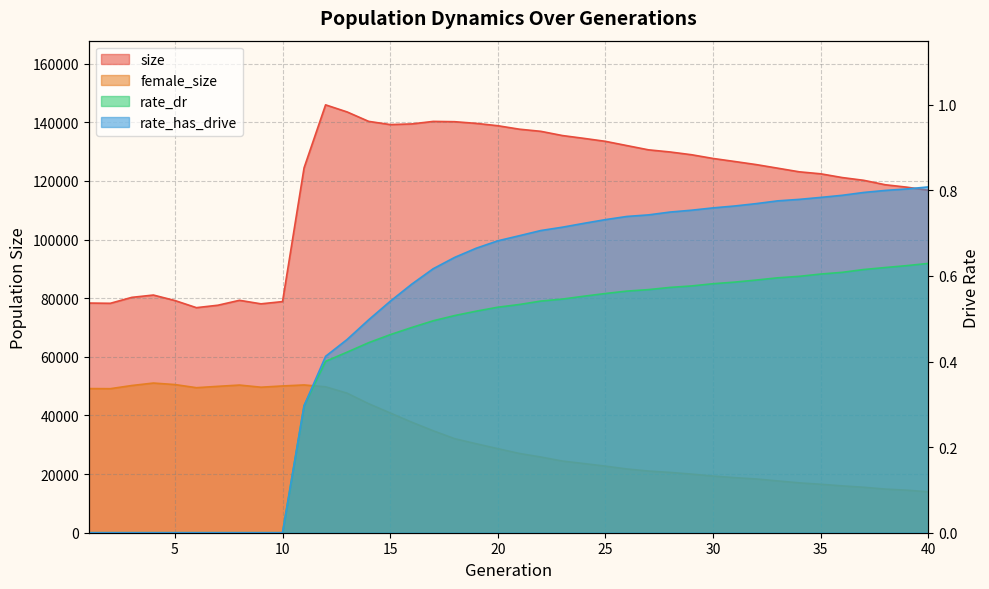

Reading left to right, list all the values displayed in this chart.

size: 1=78333.0	2=78246.0	3=80274.0	4=81063.0	5=79194.0	6=76760.0	7=77593.0	8=79269.0	9=78066.0	10=78831.0	11=124436.0	12=145933.0	13=143514.0	14=140299.0	15=139205.0	16=139423.0	17=140286.0	18=140183.0	19=139611.0	20=138812.0	21=137633.0	22=136900.0	23=135465.0	24=134501.0	25=133488.0	26=132034.0	27=130590.0	28=129863.0	29=128918.0	30=127647.0	31=126617.0	32=125561.0	33=124334.0	34=123095.0	35=122413.0	36=121134.0	37=120191.0	38=118679.0	39=117855.0	40=116802.0
female_size: 1=49161.0	2=49127.0	3=50209.0	4=51045.0	5=50533.0	6=49465.0	7=49929.0	8=50359.0	9=49630.0	10=50057.0	11=50398.0	12=49764.0	13=47591.0	14=43997.0	15=40847.0	16=37702.0	17=34762.0	18=32059.0	19=30338.0	20=28670.0	21=27032.0	22=25816.0	23=24440.0	24=23585.0	25=22705.0	26=21737.0	27=21033.0	28=20566.0	29=19988.0	30=19325.0	31=18782.0	32=18334.0	33=17663.0	34=17003.0	35=16528.0	36=15970.0	37=15501.0	38=14882.0	39=14502.0	40=13955.0
rate_dr: 1=0.0	2=0.0	3=0.0	4=0.0	5=0.0	6=0.0	7=0.0	8=0.0	9=0.0	10=0.0	11=0.3	12=0.4	13=0.4	14=0.4	15=0.5	16=0.5	17=0.5	18=0.5	19=0.5	20=0.5	21=0.5	22=0.5	23=0.5	24=0.6	25=0.6	26=0.6	27=0.6	28=0.6	29=0.6	30=0.6	31=0.6	32=0.6	33=0.6	34=0.6	35=0.6	36=0.6	37=0.6	38=0.6	39=0.6	40=0.6
rate_has_drive: 1=0.0	2=0.0	3=0.0	4=0.0	5=0.0	6=0.0	7=0.0	8=0.0	9=0.0	10=0.0	11=0.3	12=0.4	13=0.5	14=0.5	15=0.5	16=0.6	17=0.6	18=0.6	19=0.7	20=0.7	21=0.7	22=0.7	23=0.7	24=0.7	25=0.7	26=0.7	27=0.7	28=0.7	29=0.8	30=0.8	31=0.8	32=0.8	33=0.8	34=0.8	35=0.8	36=0.8	37=0.8	38=0.8	39=0.8	40=0.8